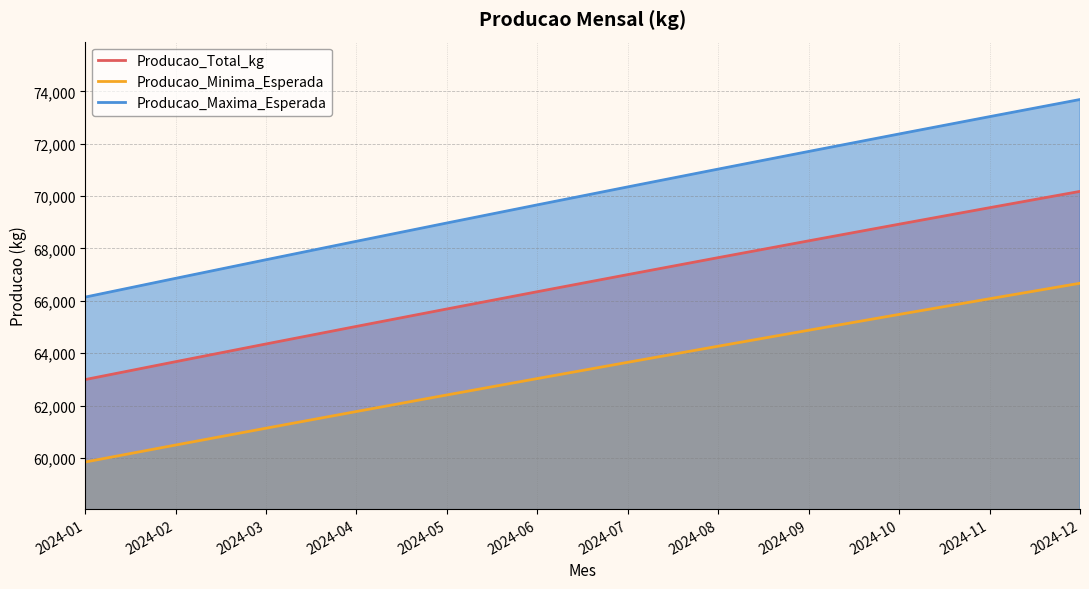

Rank the series by their average value, from lowest to highest.

Producao_Minima_Esperada, Producao_Total_kg, Producao_Maxima_Esperada